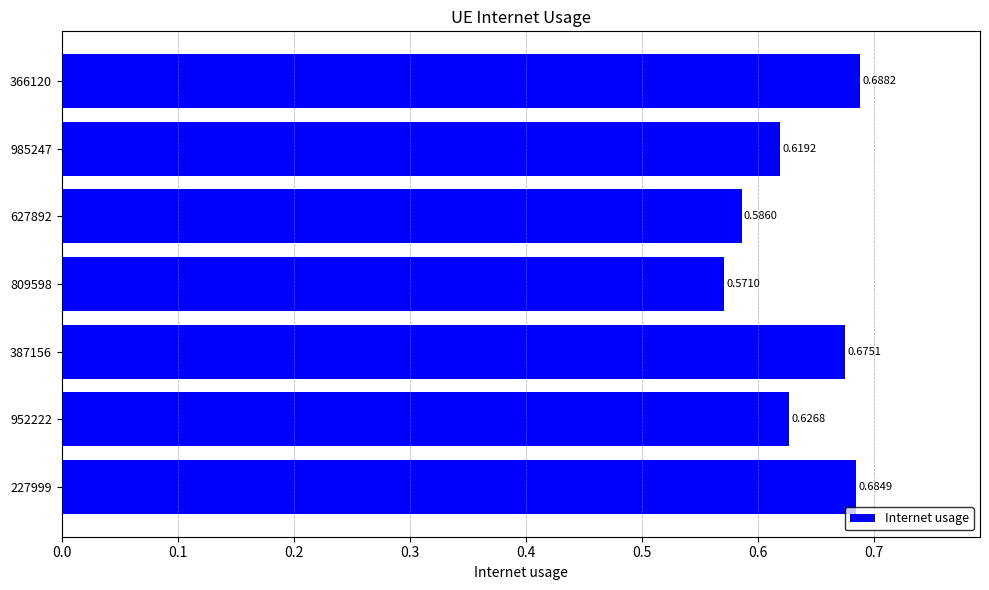

Between 985247 and 387156, which is larger?

387156